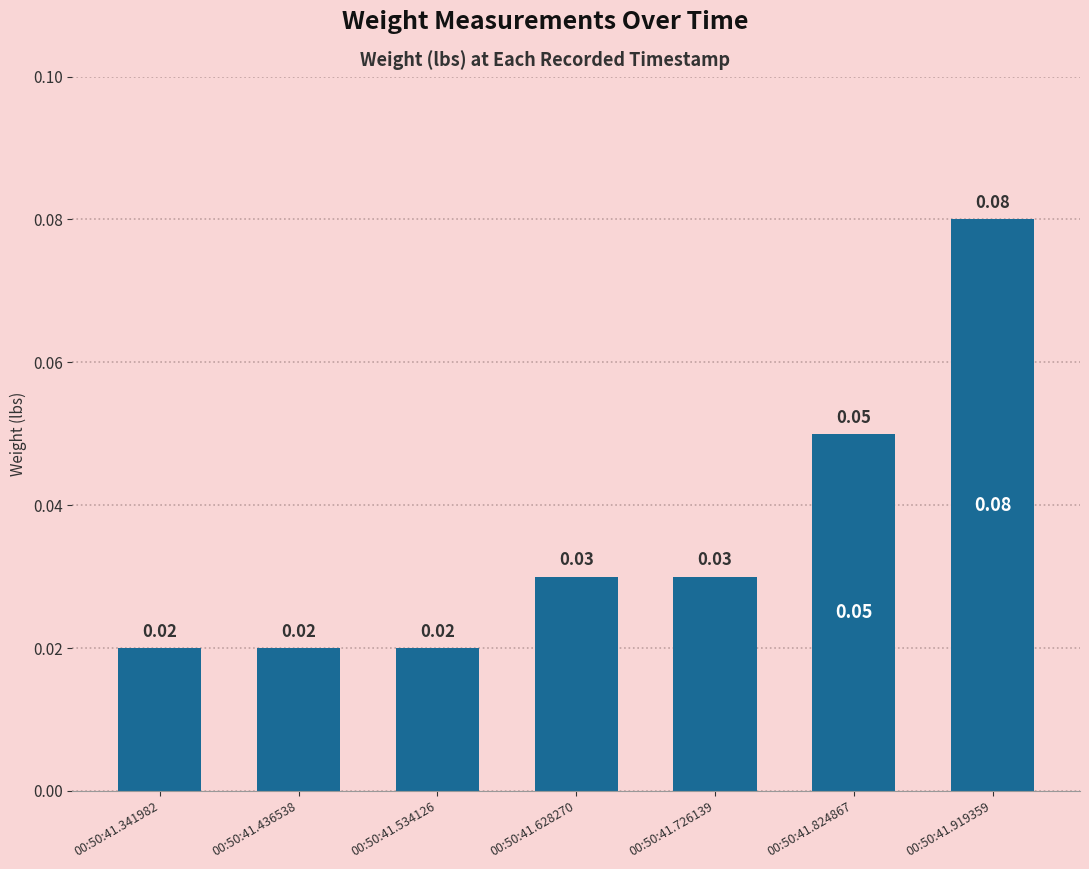

Which category has the highest value across all series?

00:50:41.919359